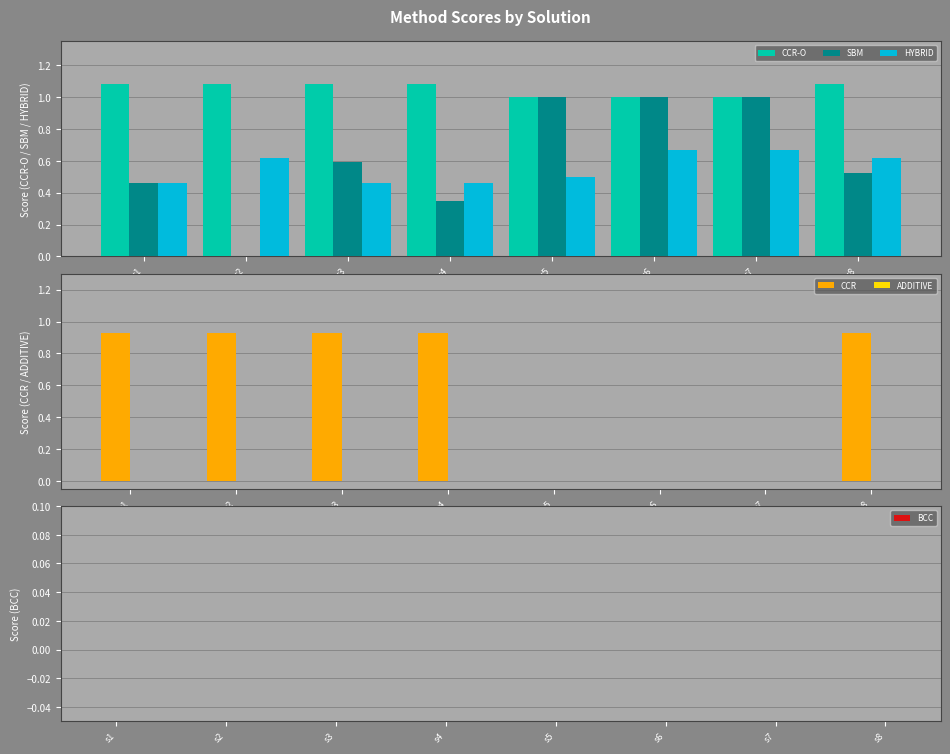

Reading left to right, extract all data points from this chart.

CCR-O: 1.1	1.1	1.1	1.1	1.0	1.0	1.0	1.1
SBM: 0.5	0.0	0.6	0.3	1.0	1.0	1.0	0.5
HYBRID: 0.5	0.6	0.5	0.5	0.5	0.7	0.7	0.6
CCR: 0.9	0.9	0.9	0.9	0.0	0.0	0.0	0.9
ADDITIVE: -0.0	0.0	0.0	-0.0	0.0	0.0	0.0	0.0
BCC: 0.0	0.0	0.0	0.0	0.0	0.0	0.0	0.0